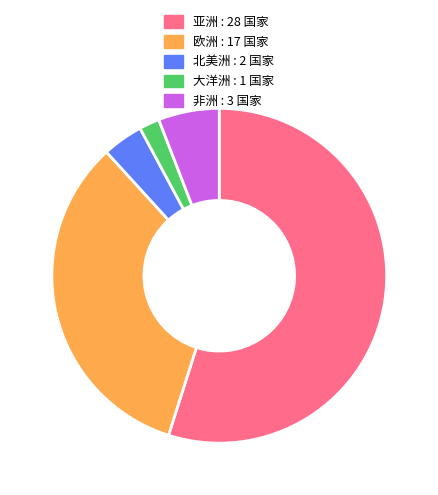

Do 非洲 : 3 国家 and 北美洲 : 2 国家 together represent more than half of the pie?

No